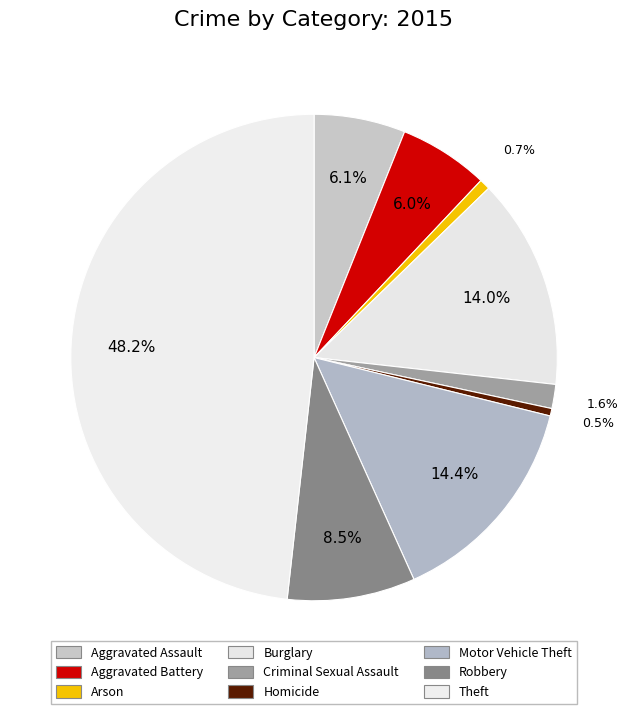

What is the largest slice in the pie chart?

Theft